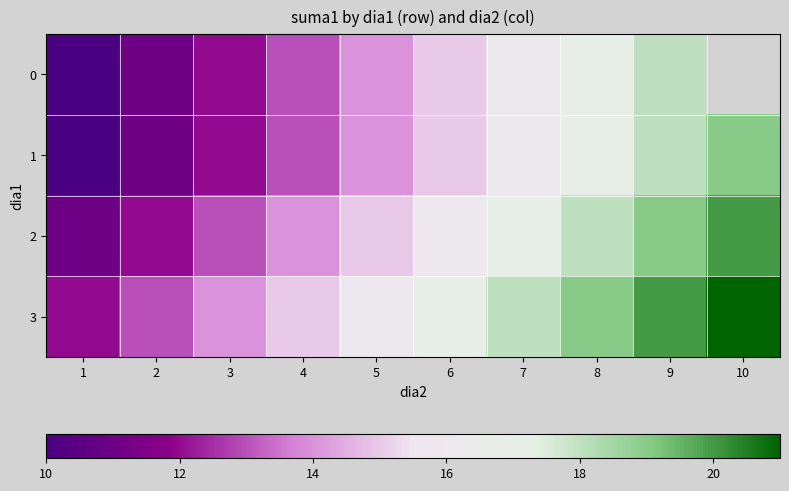

The value of 3 at 10 is 32.7. True or false?

False